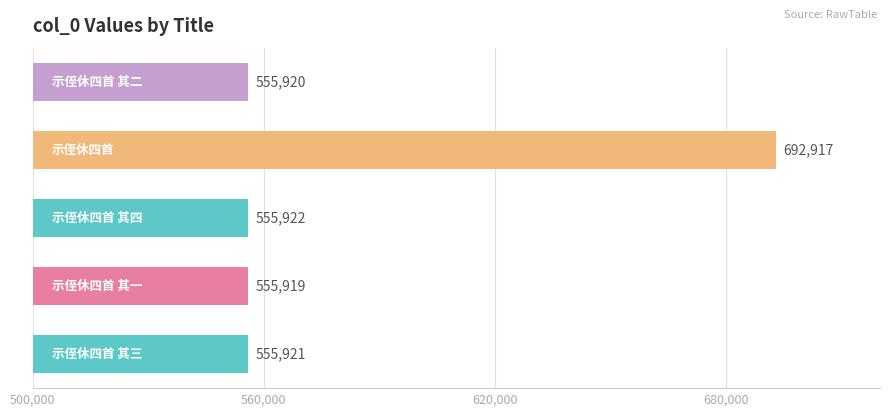

What is the average value?

583320